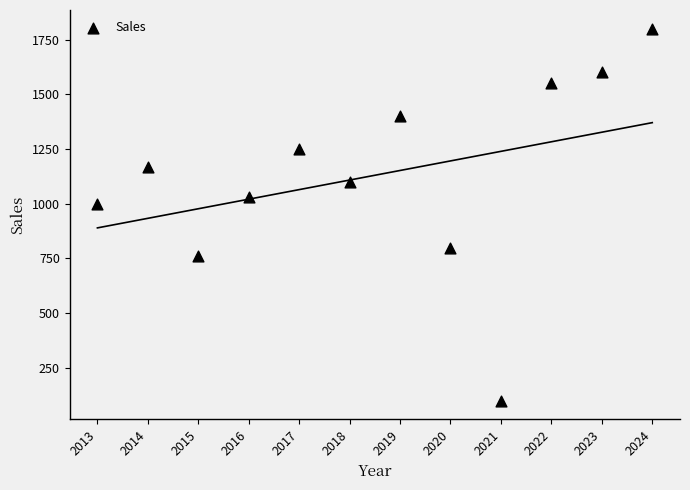

What is the range of Y values (max minus min)?

1700